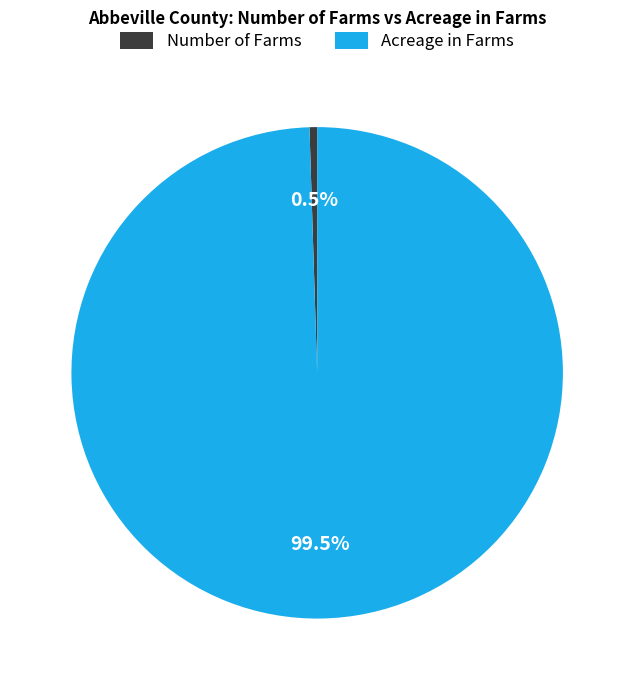

Which slice is the largest?

Acreage in Farms